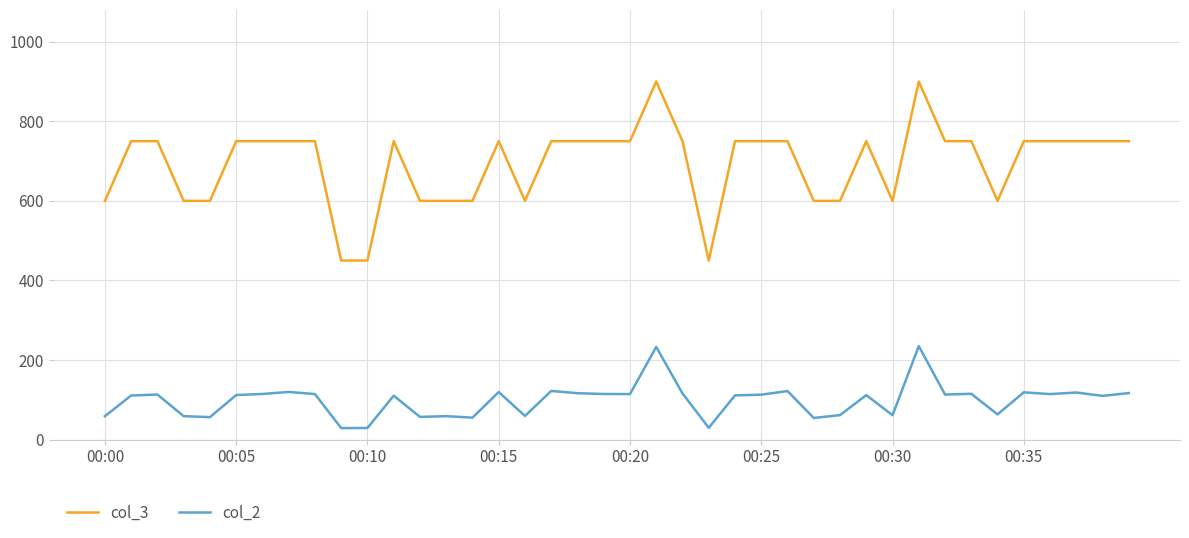

What are all the series names shown in the legend?

col_3, col_2